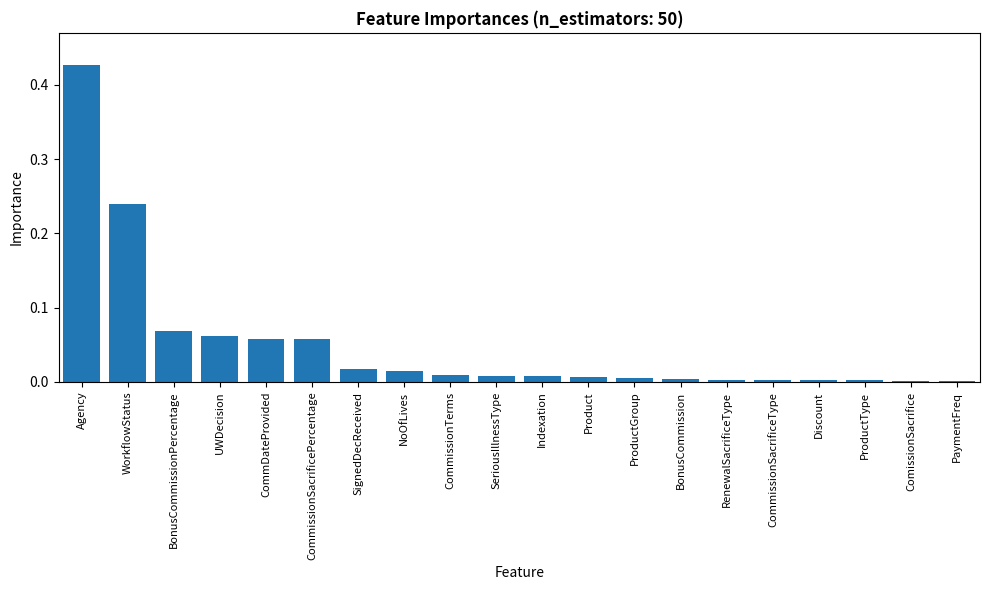

What is the sum of all values?

1.0